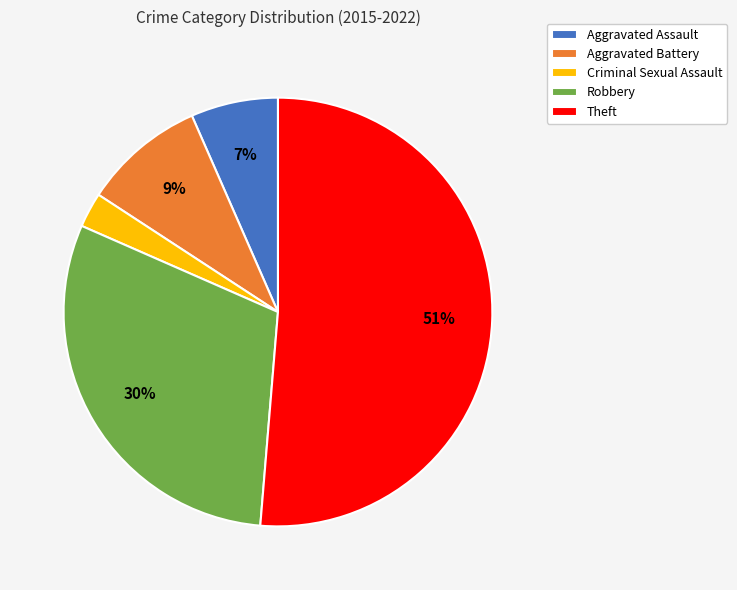

Is it true that Aggravated Battery is 9% of the pie?

True